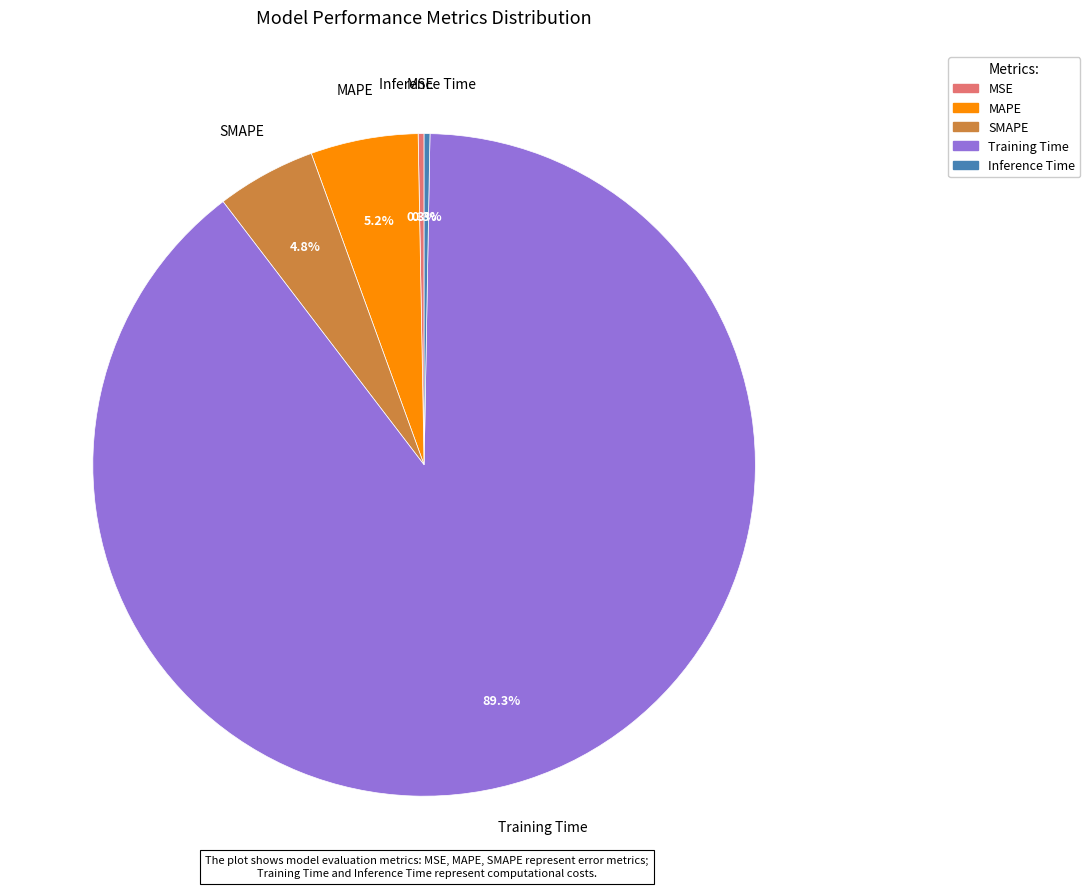

Which category has the biggest portion of the pie?

Training Time